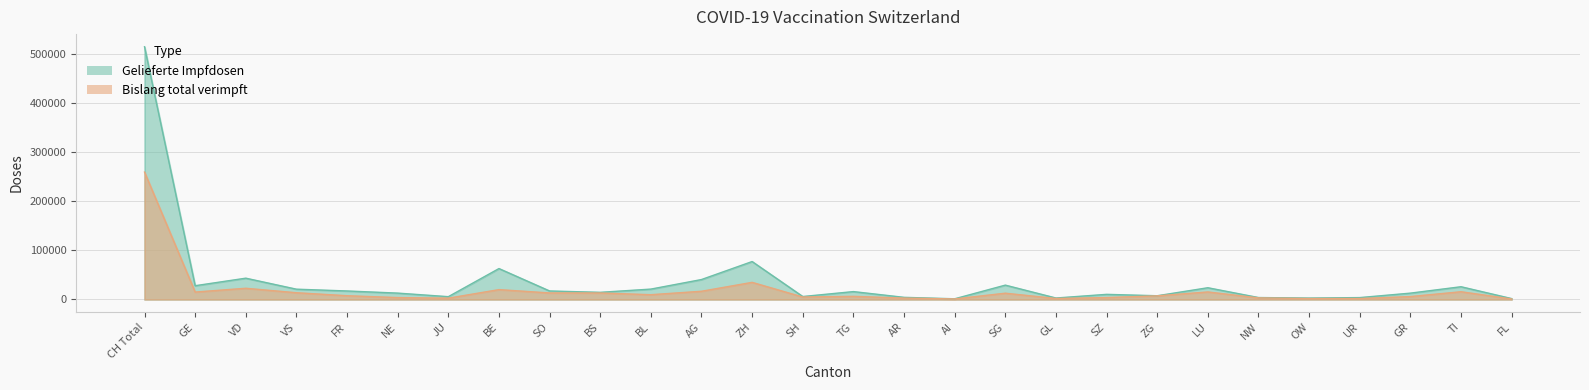

True or false: Bislang total verimpft and Gelieferte Impfdosen cross at least once.

False